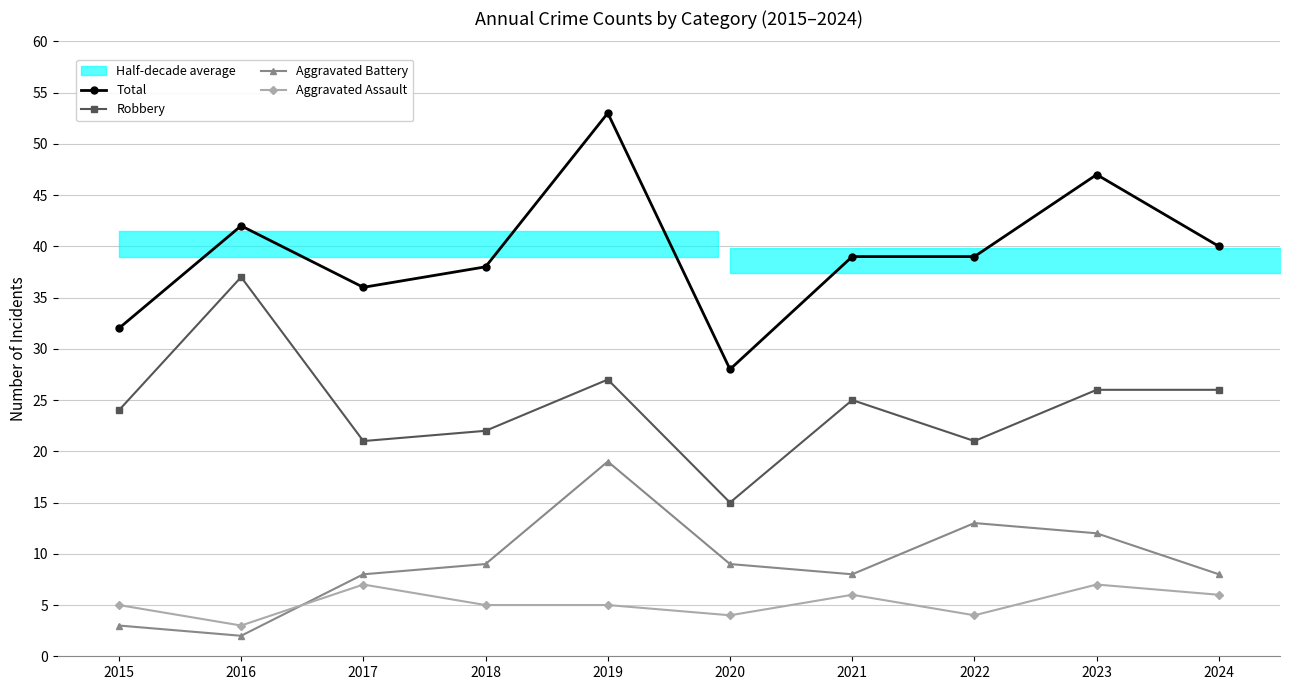

True or false: Aggravated Battery and Robbery cross at least once.

False